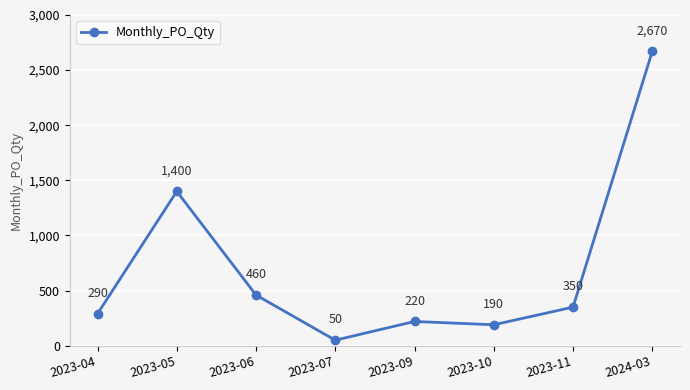

Which label corresponds to the smallest value in the chart?

2023-07